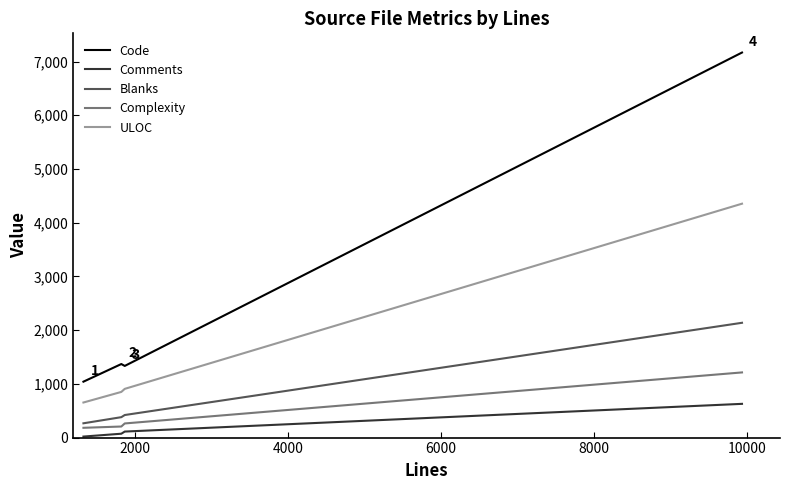

True or false: Blanks and Code cross at least once.

False